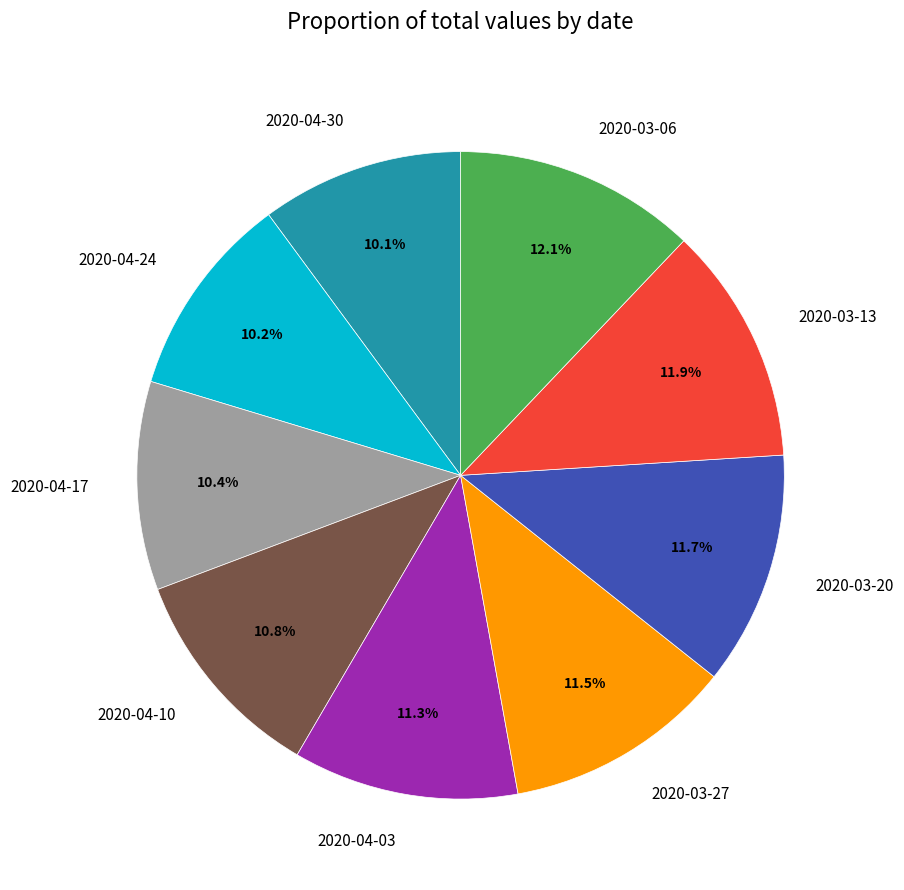

The 2020-03-13 slice represents 23% of the pie. True or false?

False